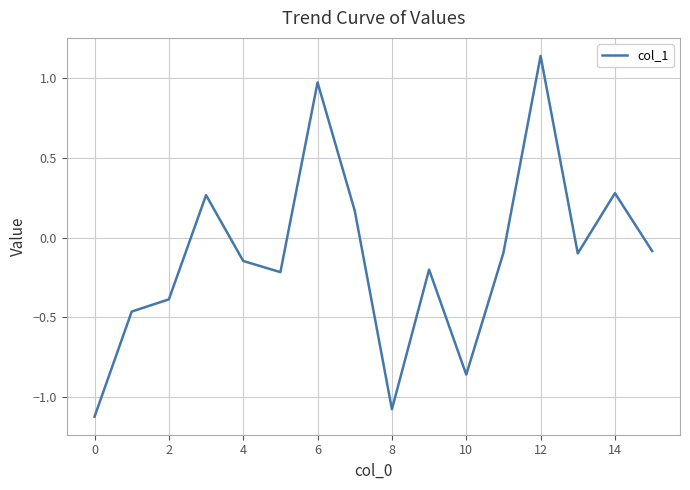

What is the difference between the maximum and minimum values?

2.3